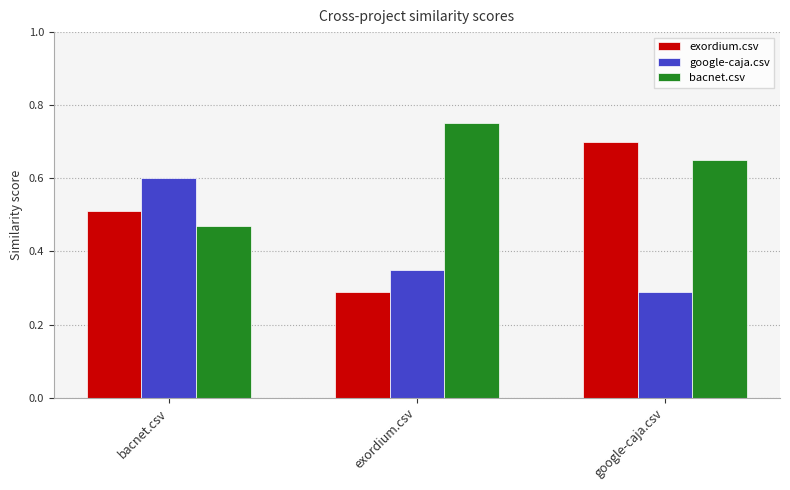

Which series has the largest total across all categories?

bacnet.csv